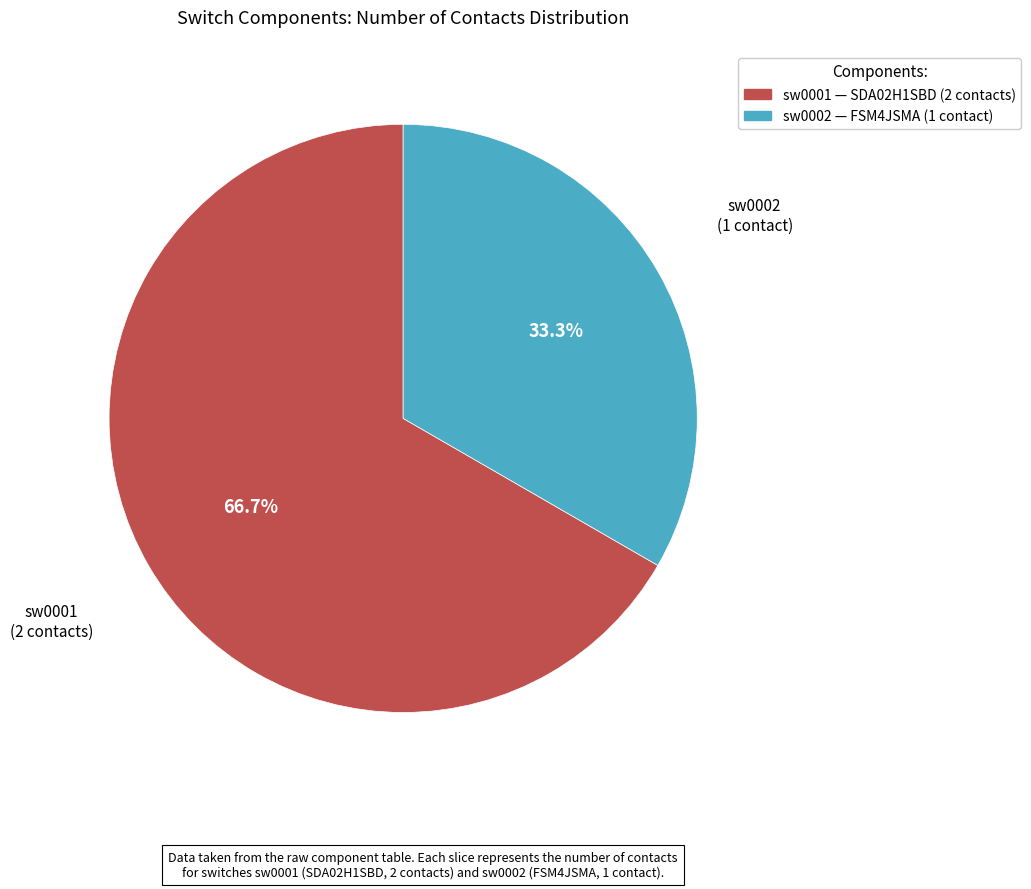

What percentage do sw0002 and sw0001 together represent?

100.0%